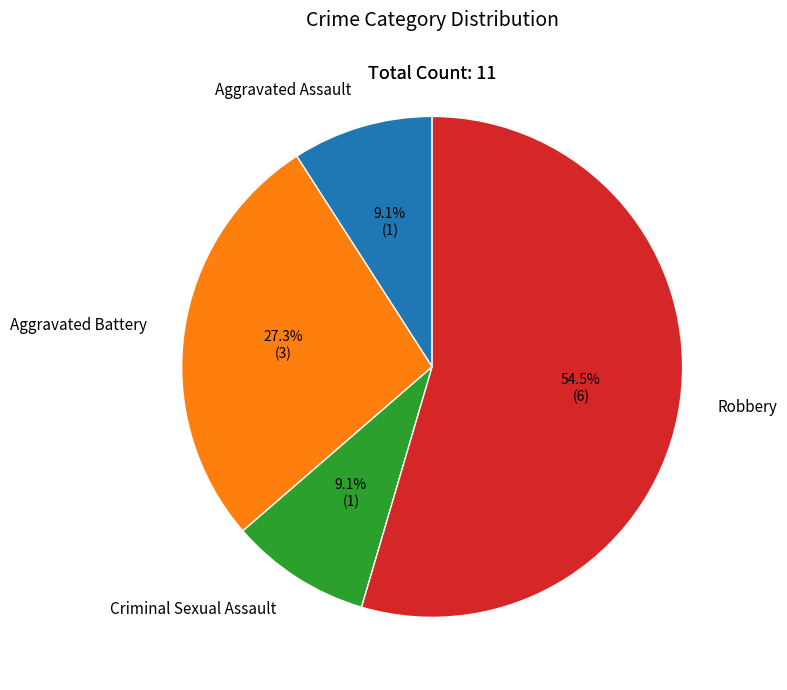

Is the sum of Aggravated Assault and Aggravated Battery greater than half?

No